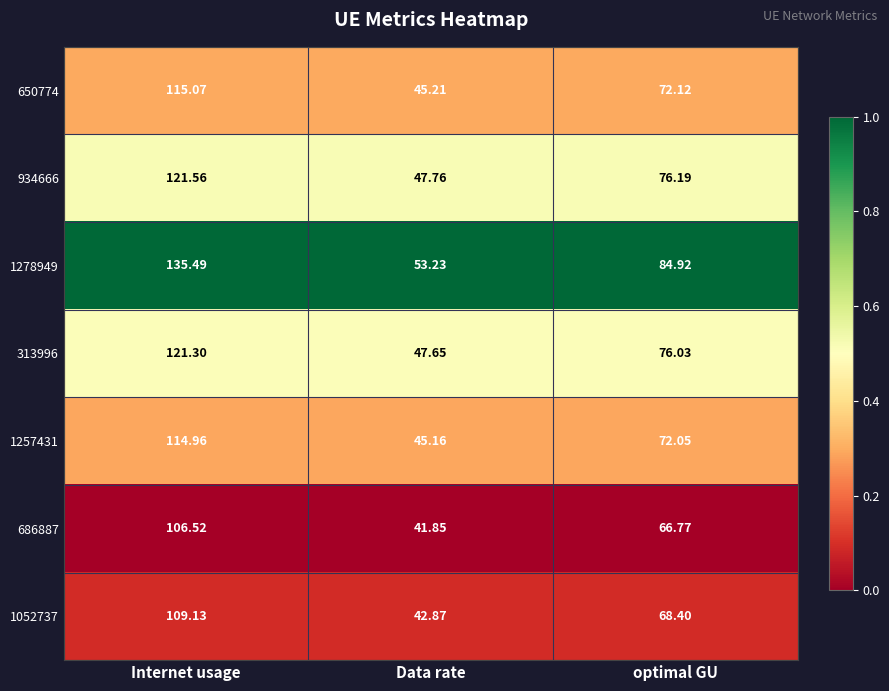

Which category has the highest value in the 686887 series?

Internet usage